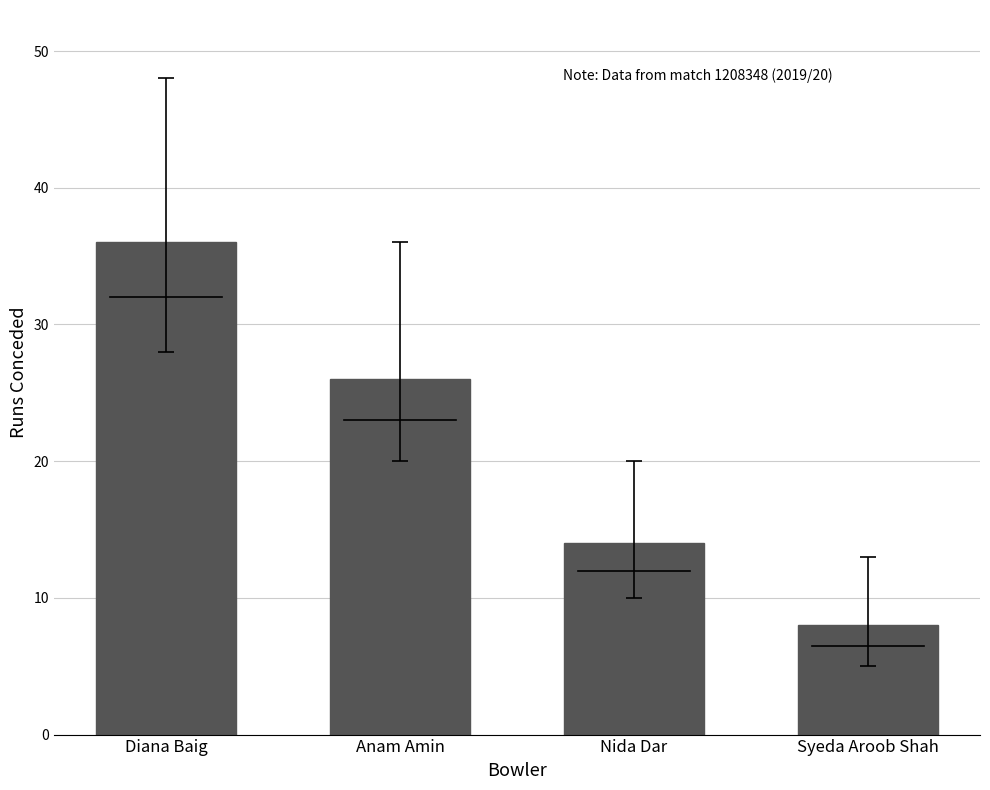

Between Anam Amin and Nida Dar, which is larger?

Anam Amin